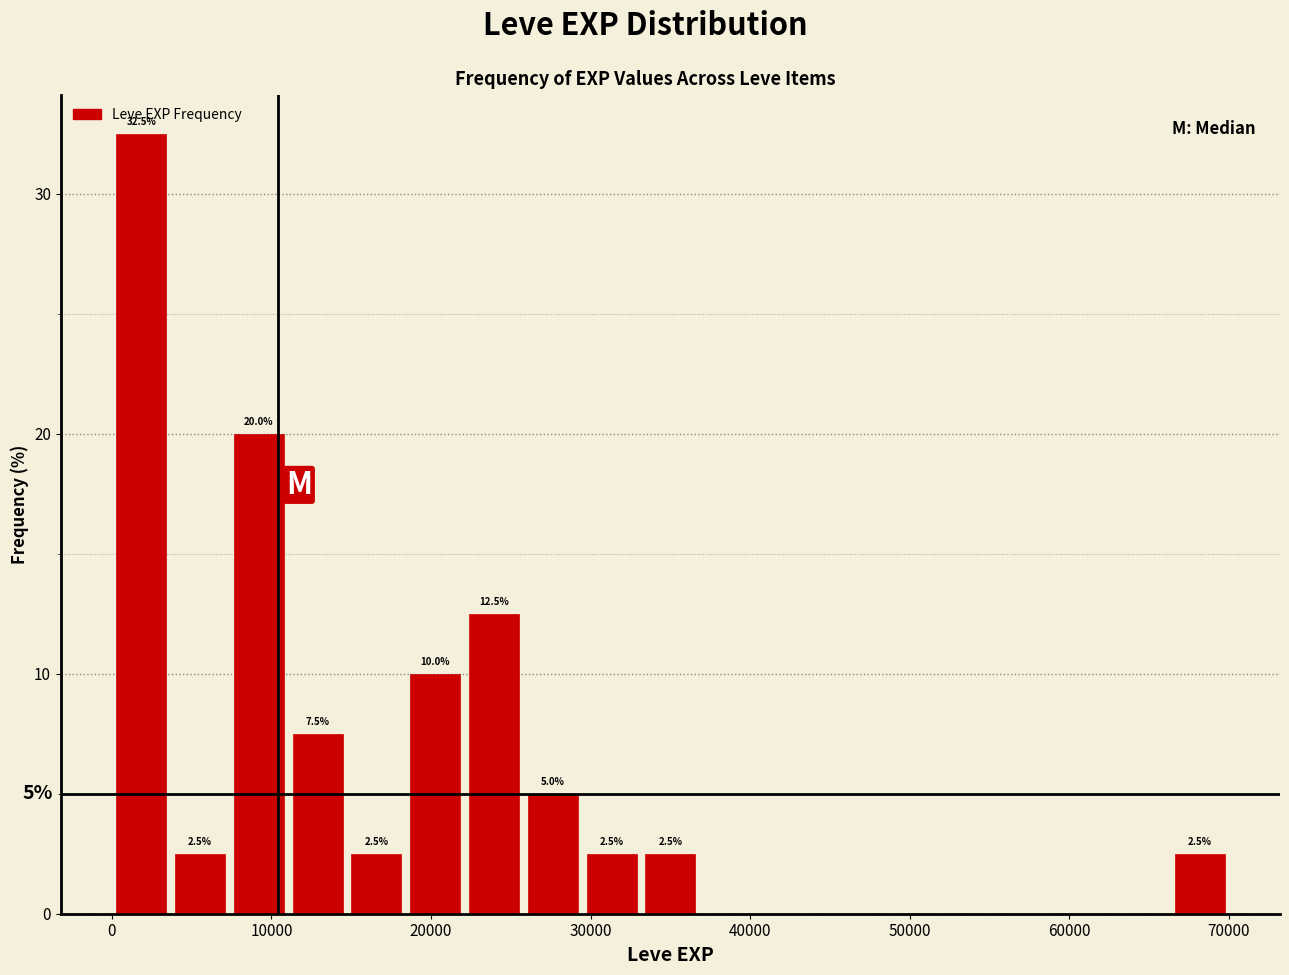

Read against the x-axis, roughly where is the centre of the tallest bar?

2000